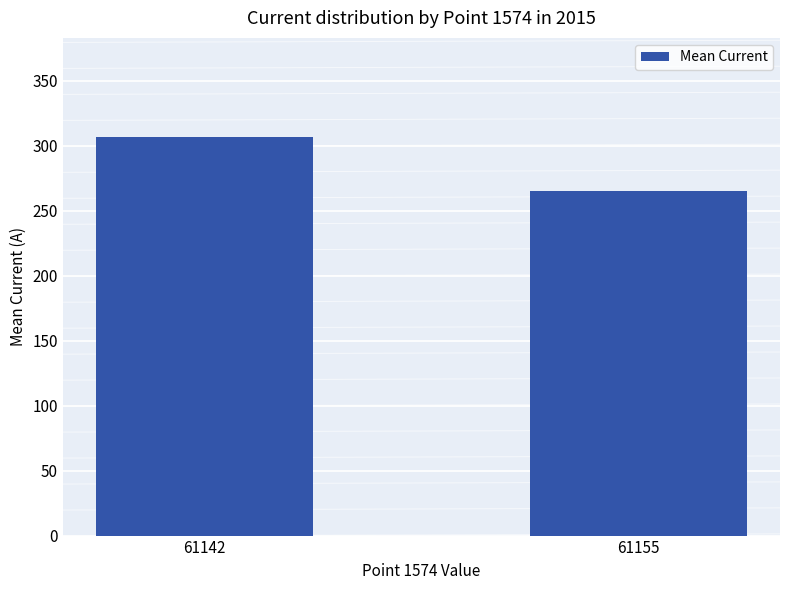

Rank the categories by value from lowest to highest.

61155, 61142